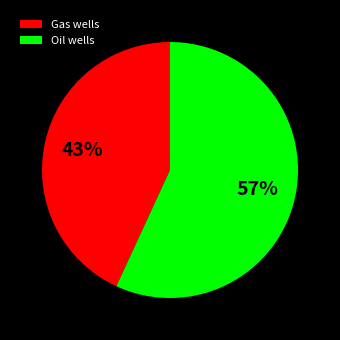

Which category has the biggest portion of the pie?

Oil wells